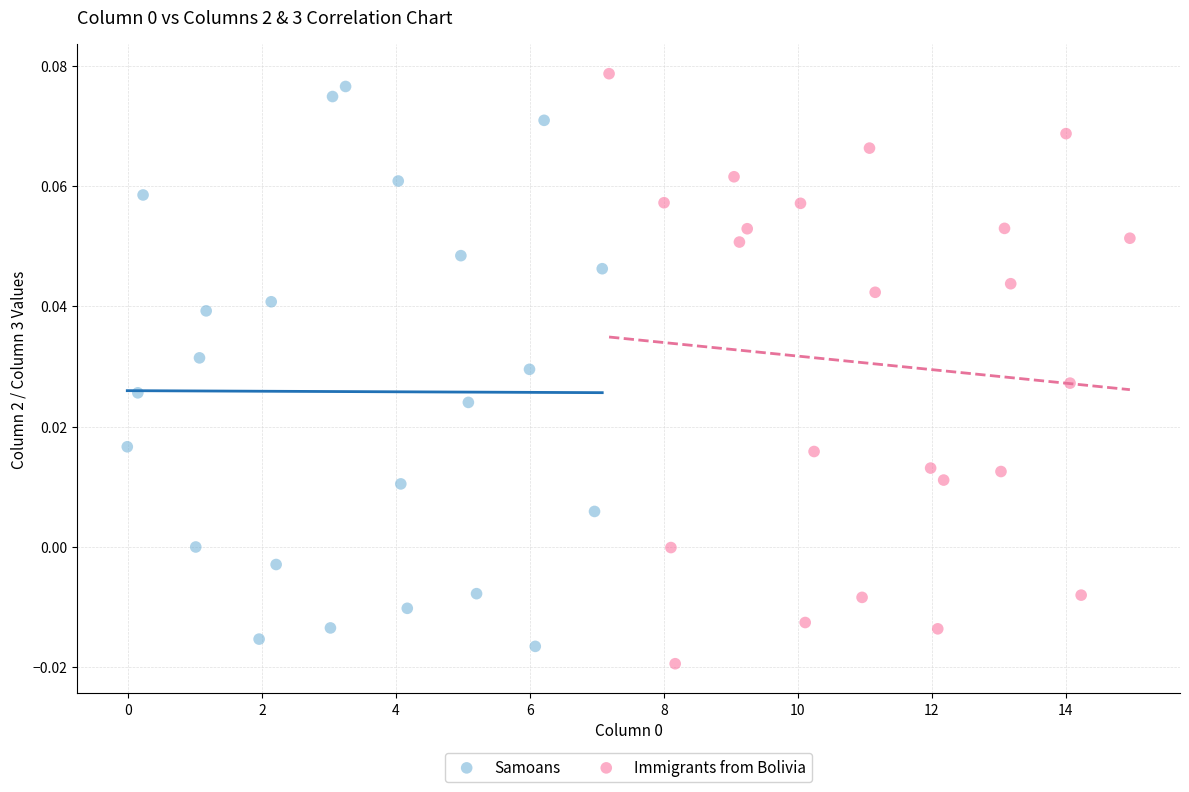

Which series has the largest Y range (max minus min)?

Immigrants from Bolivia